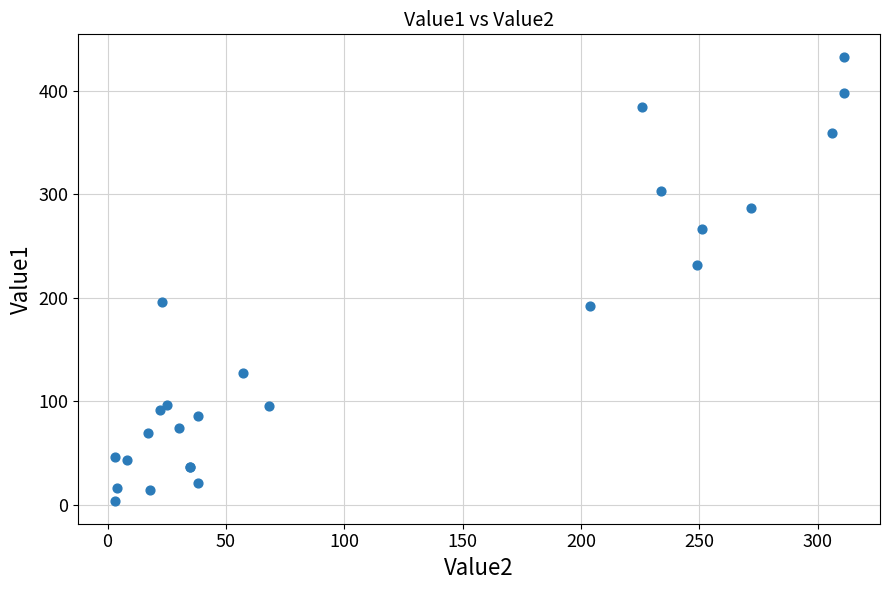

What Y value in the scatter plot is closest to 218?

232